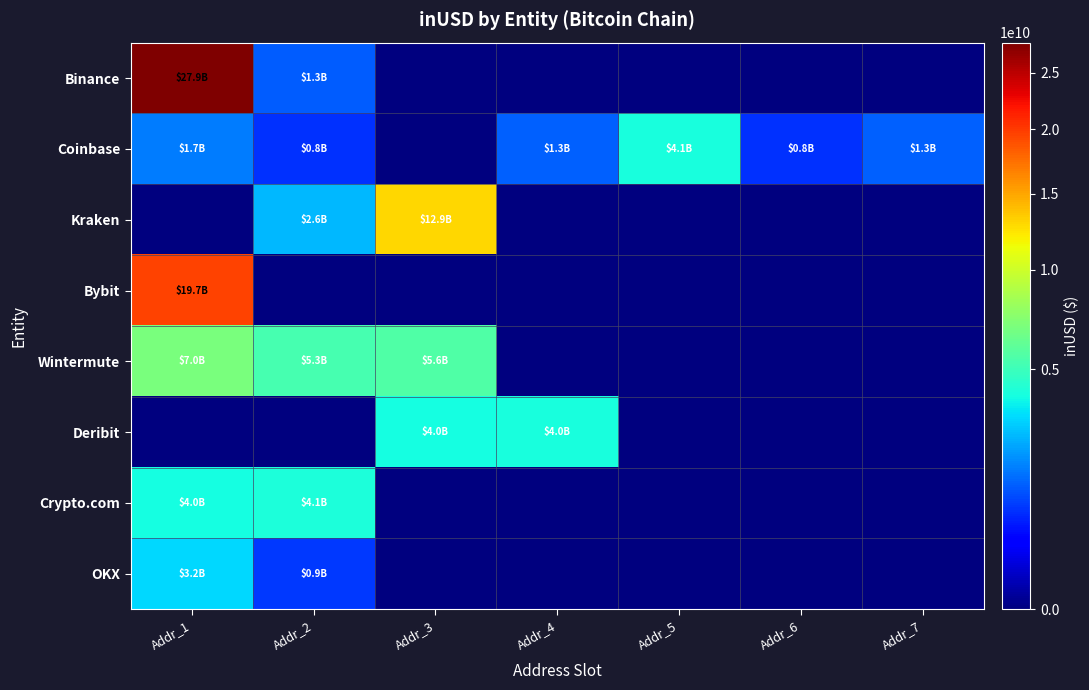

Between Addr_6 and Addr_5, which is larger?

Addr_6